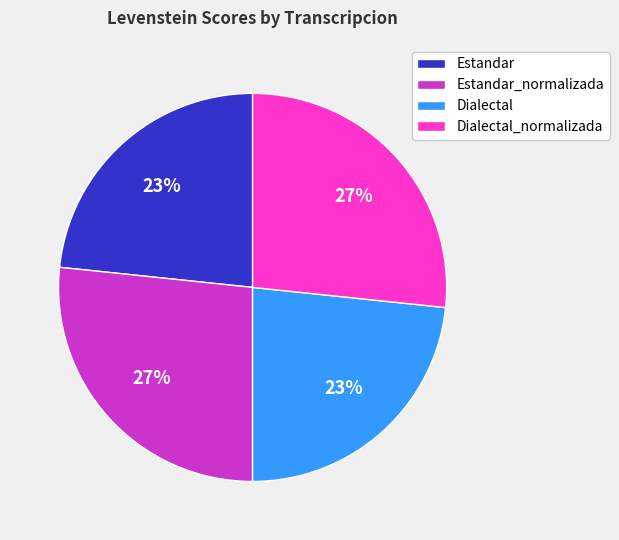

How many segments does this pie chart have?

4